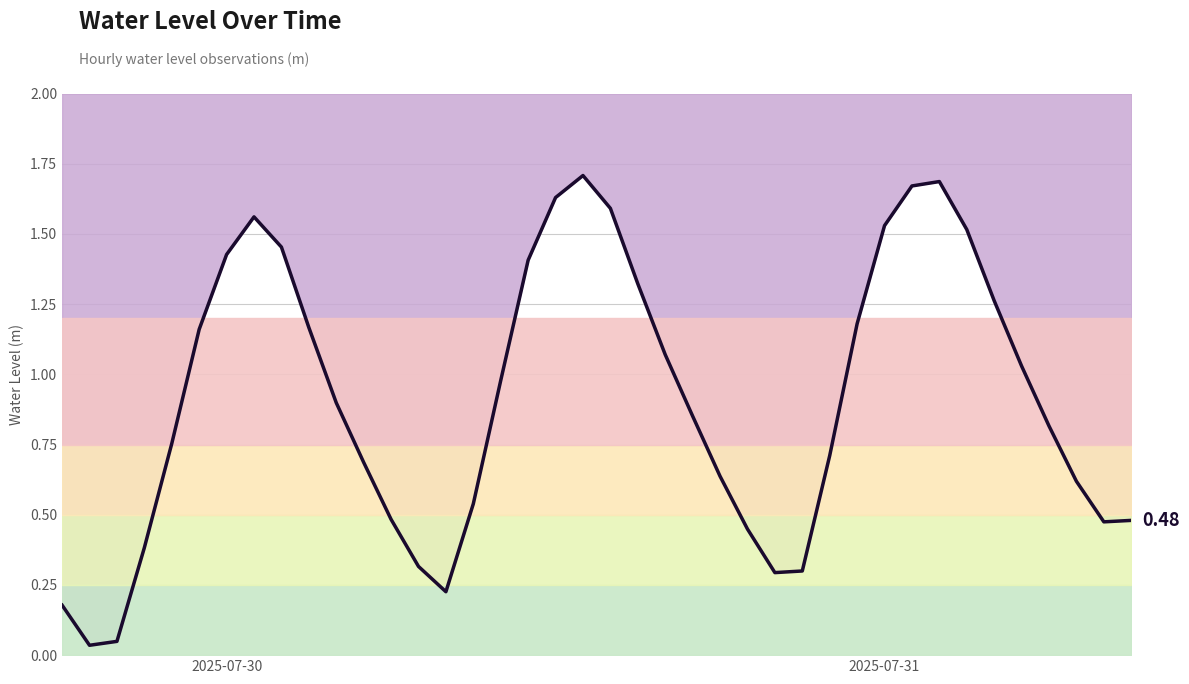

What is the sum of the values at 2025-07-30 and 2025-07-31?

3.0